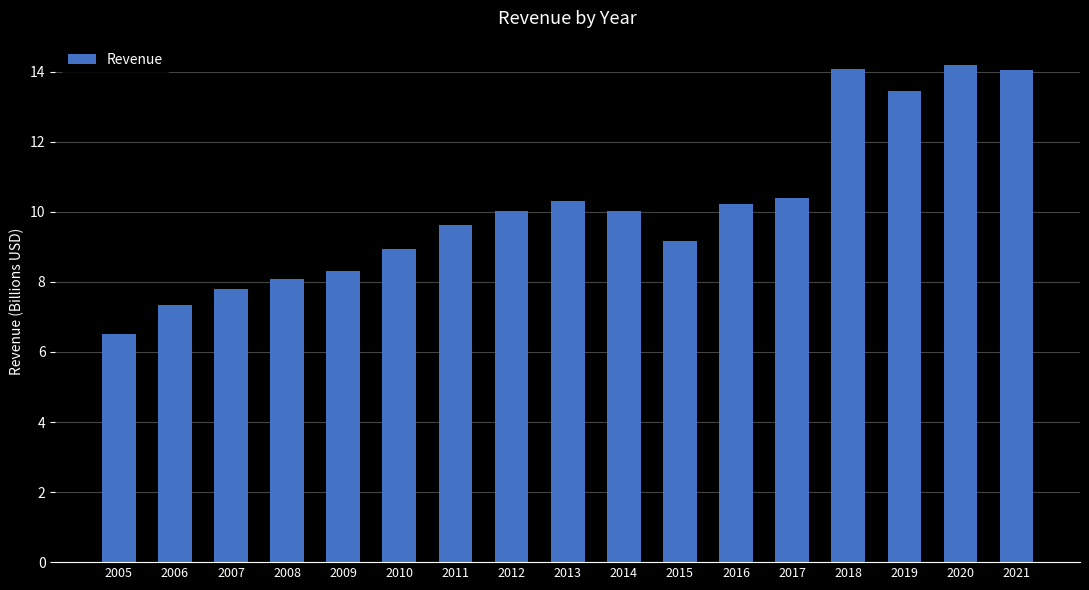

What is the ratio of the value at 2016 to the value at 2018?

0.7